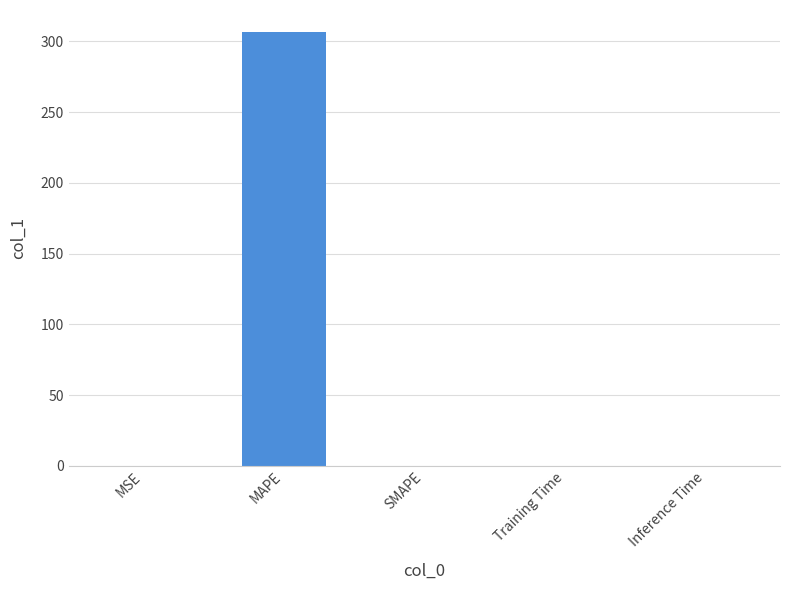

Count the number of values greater than 0.

4